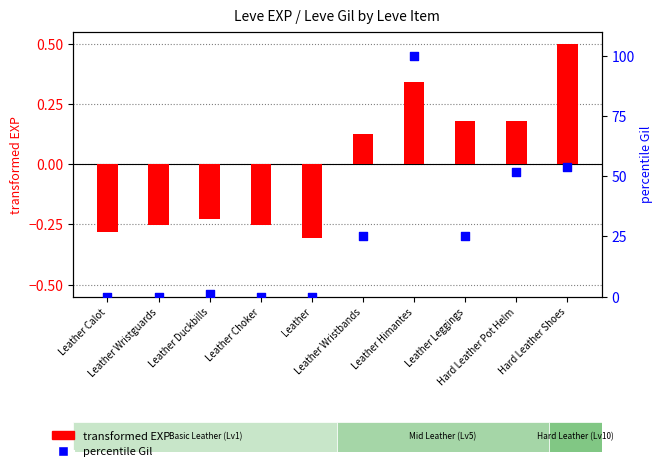

What is the change in value from Leather Duckbills to Leather Leggings?

+24.1